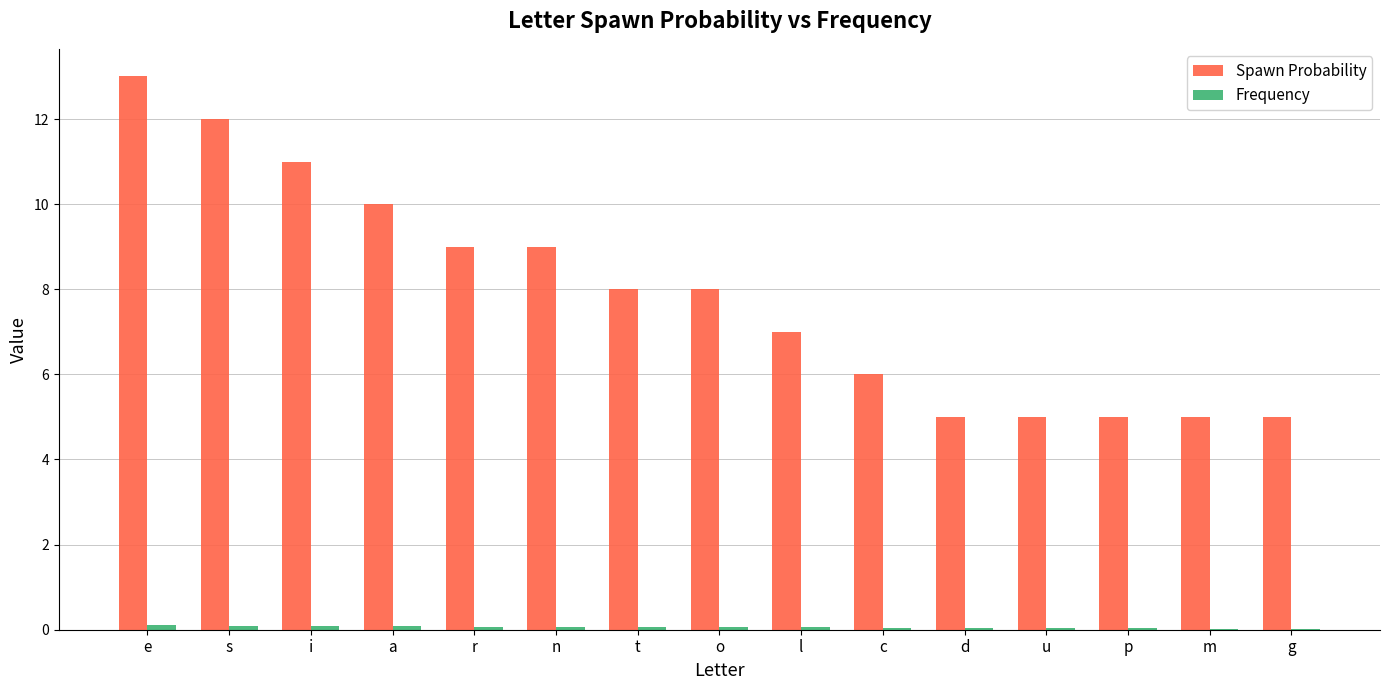

Which category has the highest value in the Spawn Probability series?

e